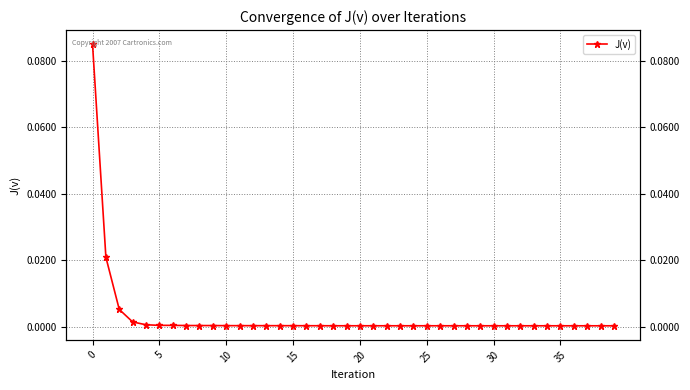

Does the chart have visible grid lines?

Yes